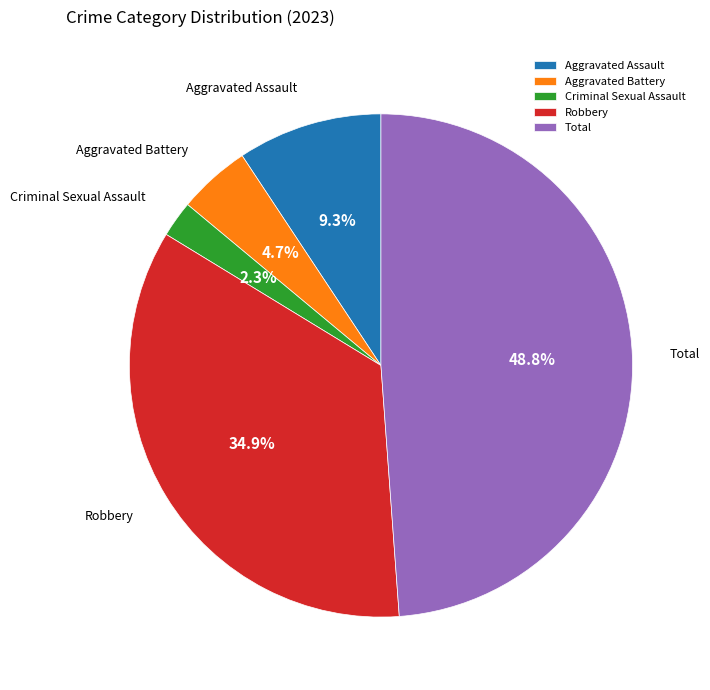

Which has a higher value, Aggravated Assault or Total?

Total